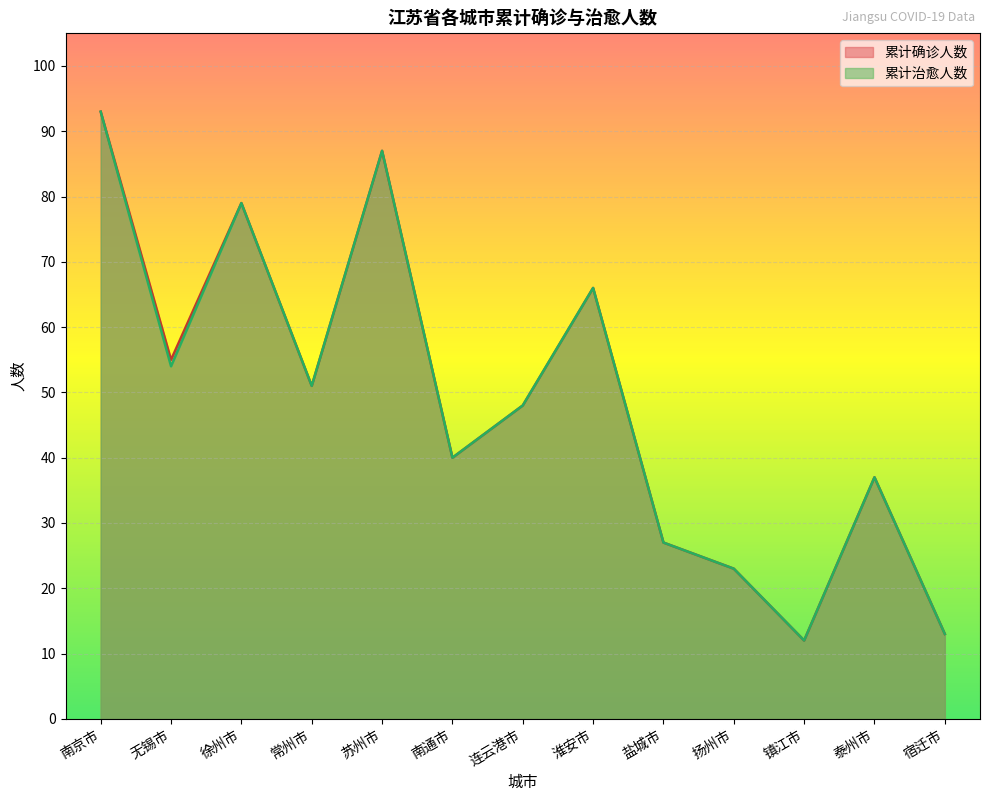

Between 苏州市 and 常州市, which is larger?

苏州市